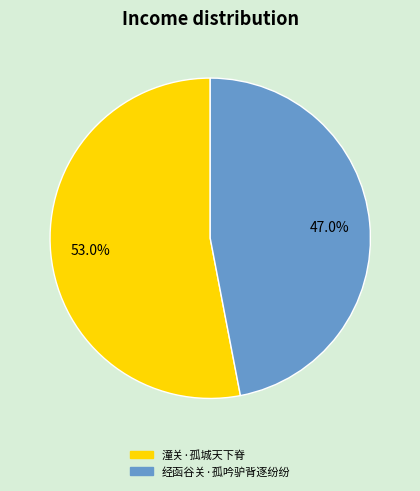

Between 潼关·孤城天下脊 and 经函谷关·孤吟驴背逐纷纷, which is larger?

潼关·孤城天下脊